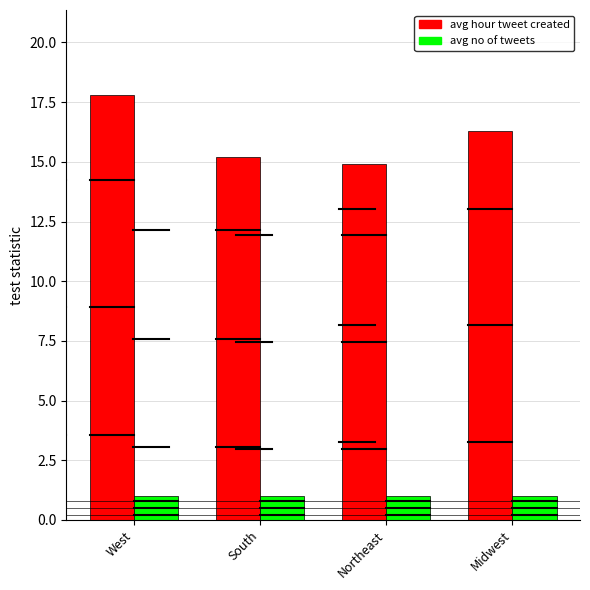

What is the maximum value for avg hour tweet created?

17.8